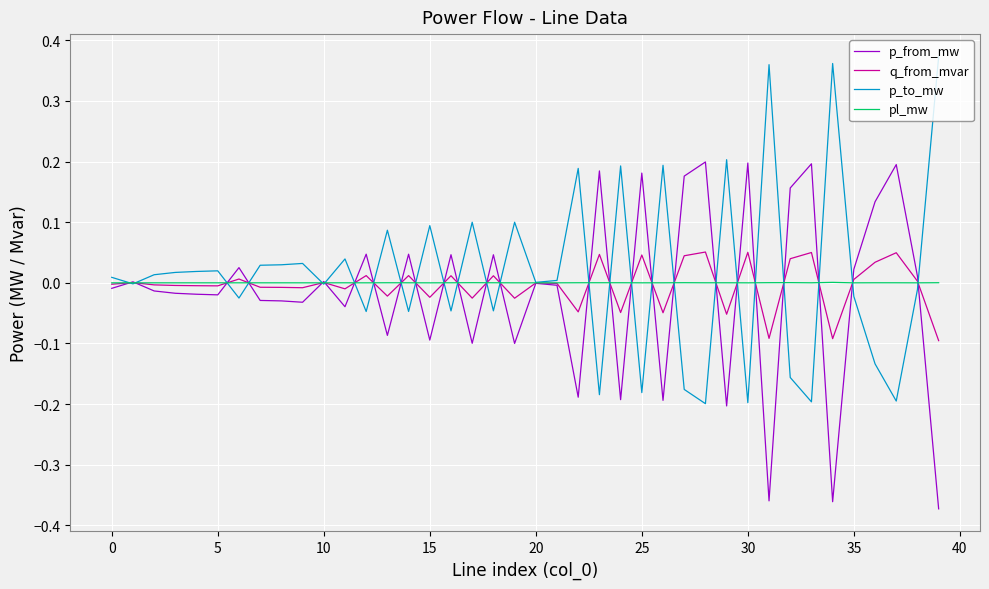

List the series in order of their peak value, highest first.

p_to_mw, p_from_mw, q_from_mvar, pl_mw